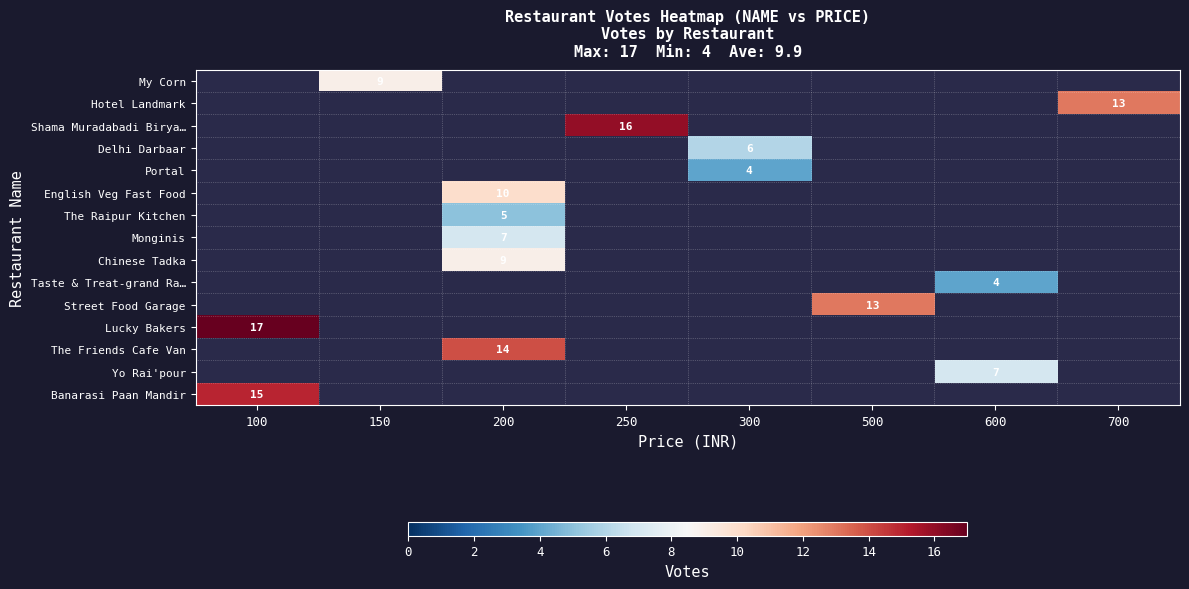

How many data points does each series have?

8